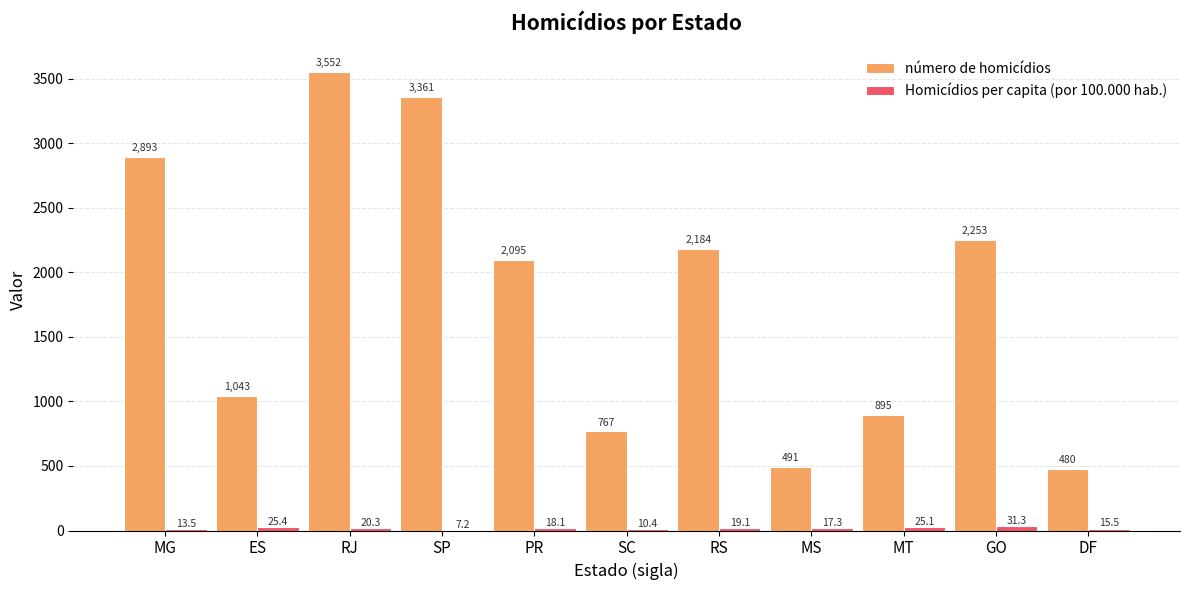

Where does the número de homicídios series first go above 2095?

MG